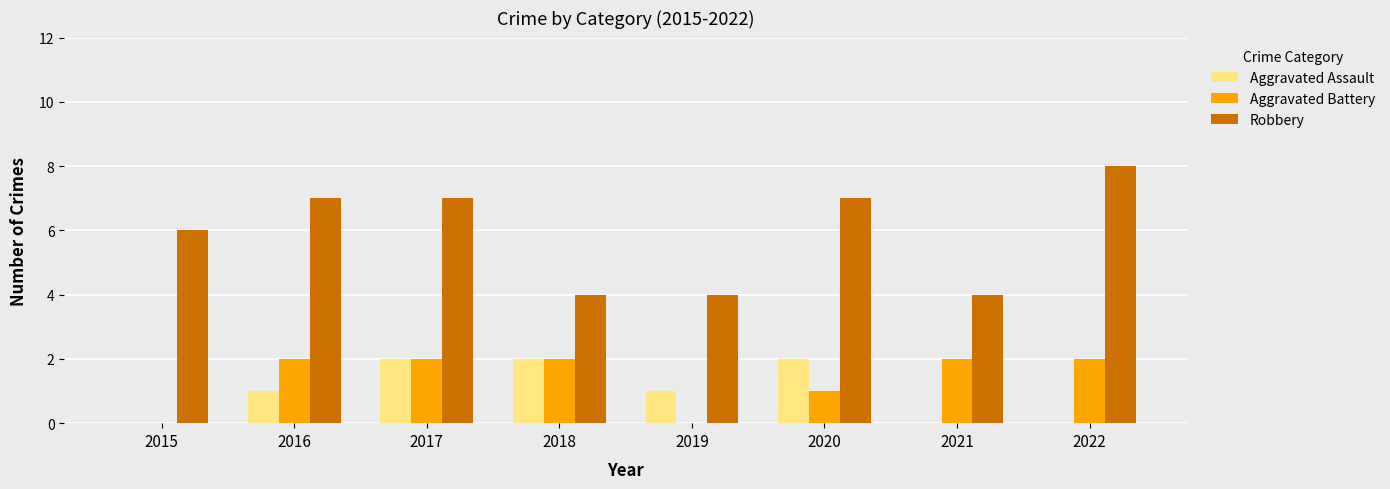

What is the sum of the Aggravated Assault values at 2019 and 2021?

1